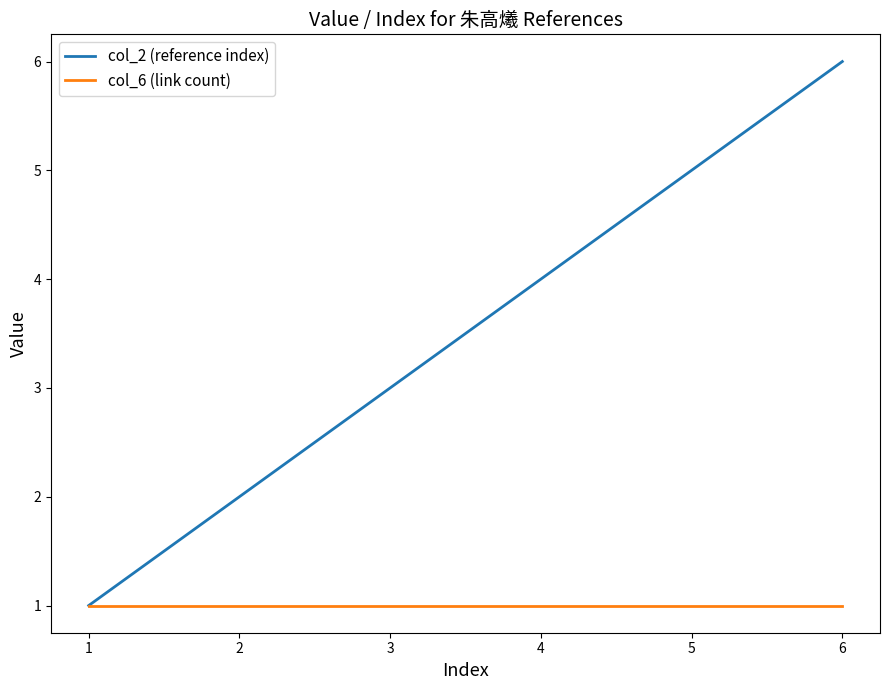

The value of col_6 (link count) at 5 is 0. True or false?

False